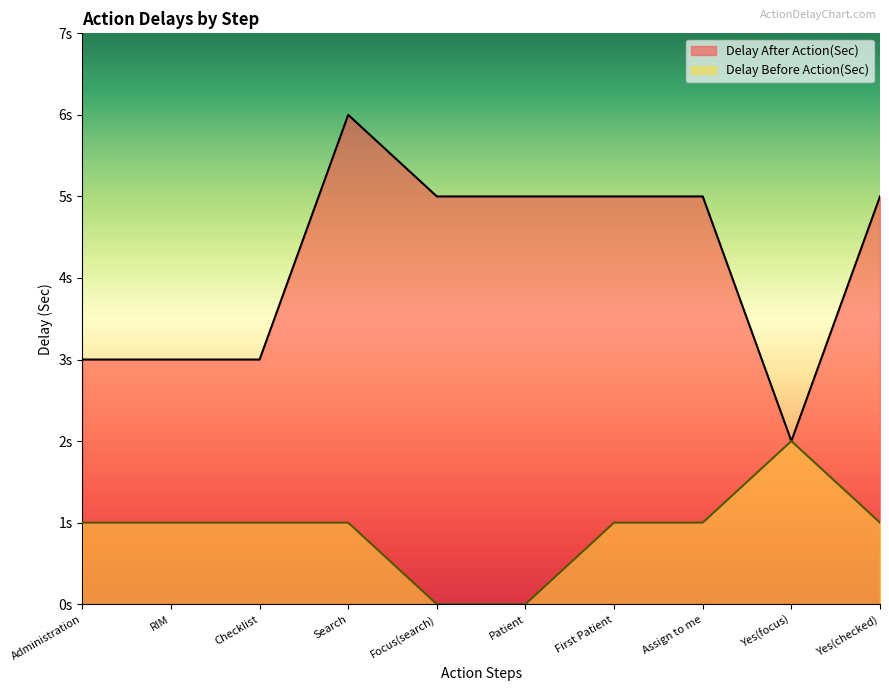

True or false: Delay After Action(Sec) has a value of 5 at First Patient.

True